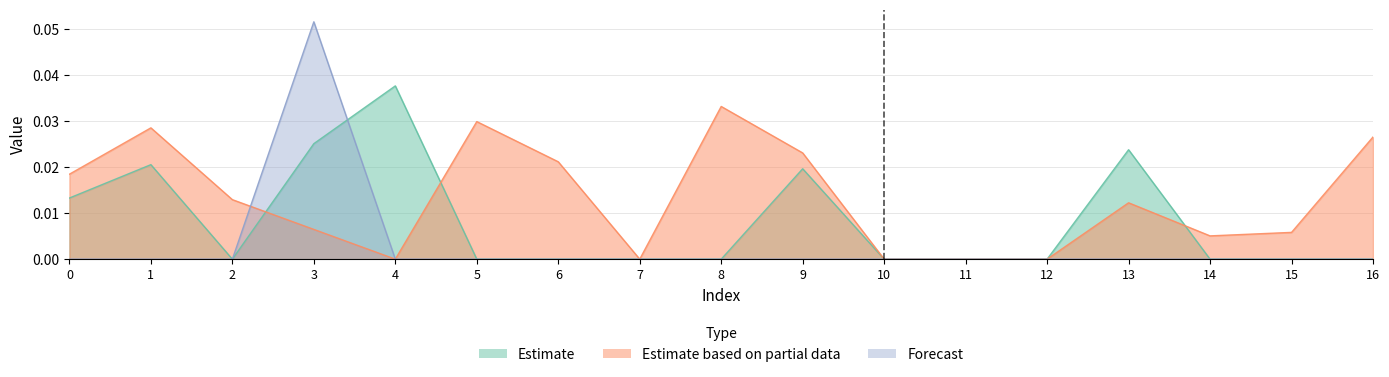

At how many categories does at least one series exceed 0?

13